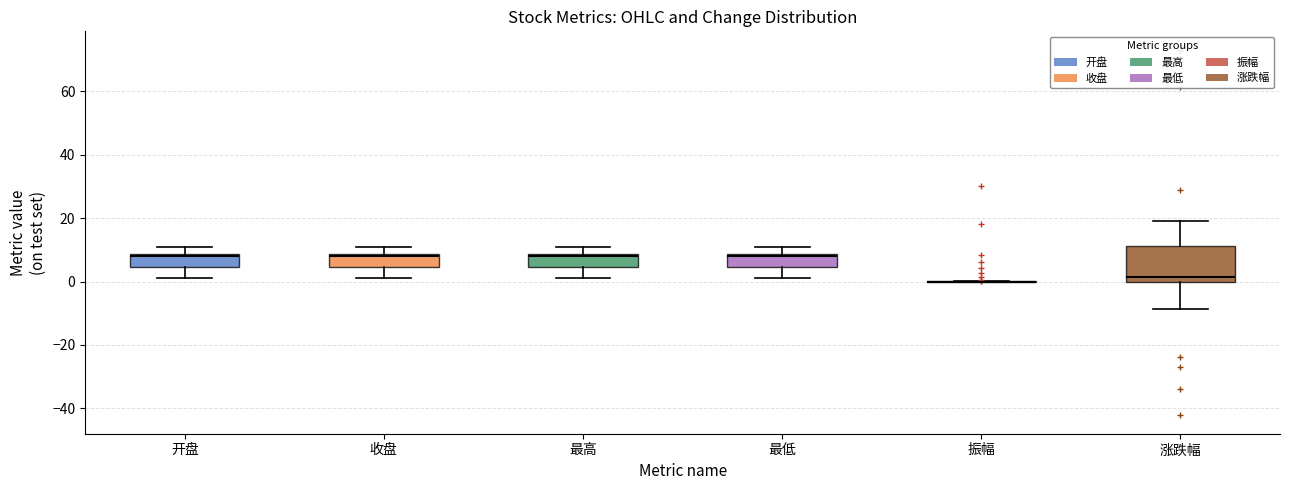

Where does the lower whisker of the box for 涨跌幅 end on the y-axis? The values are not printed on the chart, so give them approximately, as read against the axis.

-8